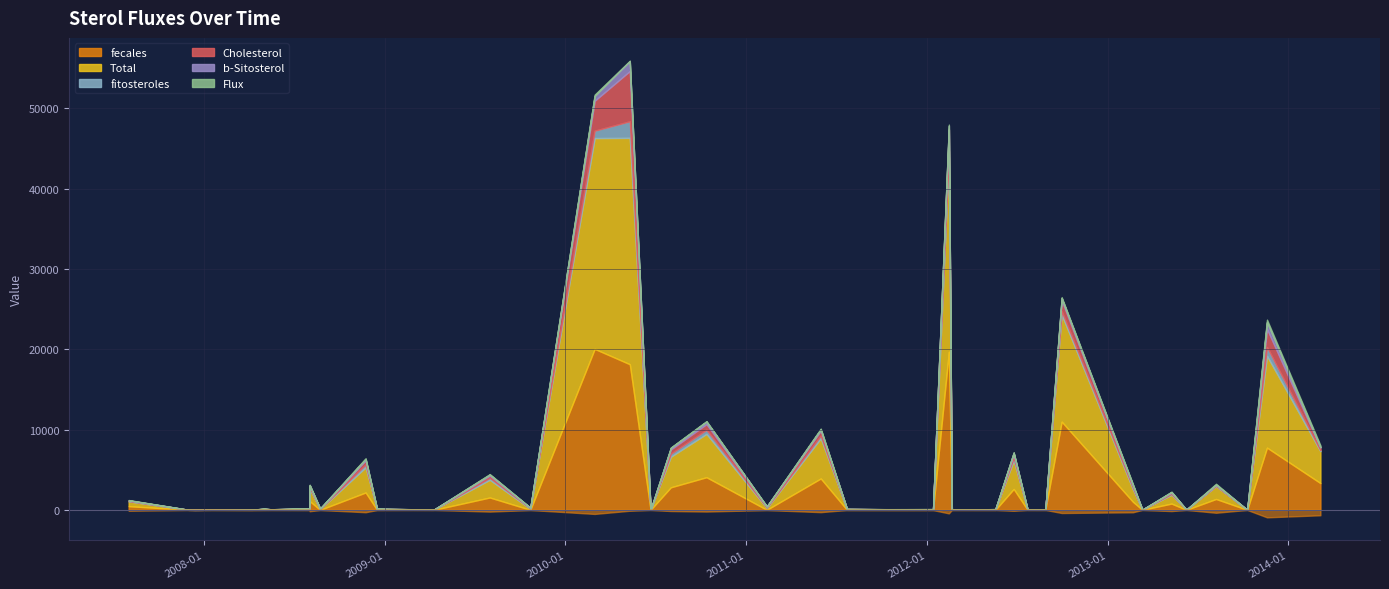

What is the average value of the Total series?

3445.3